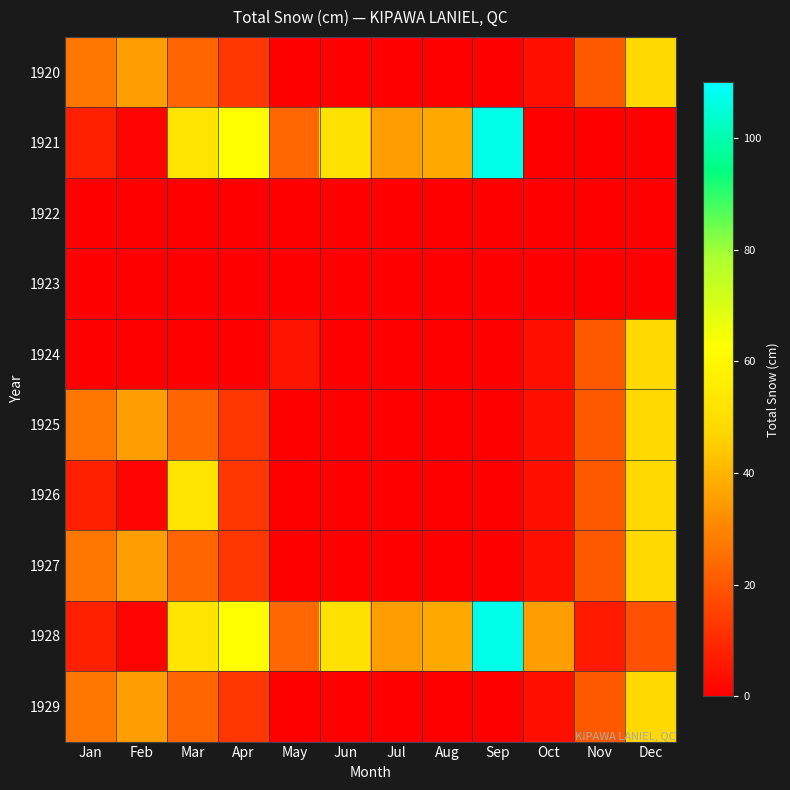

What is the spread (max minus min) of values at Jun?

51.3